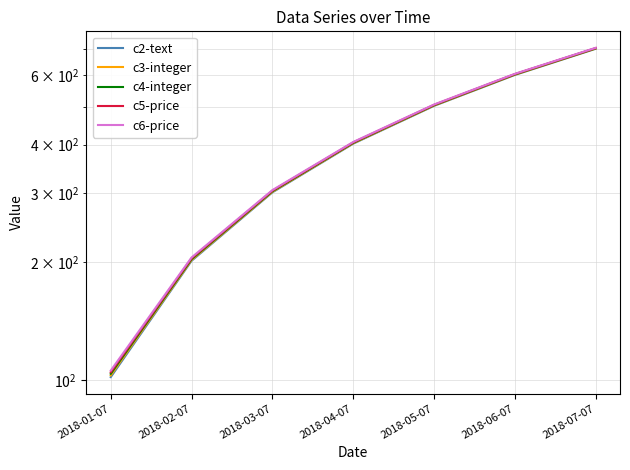

Rank the series by their average value, from highest to lowest.

c6-price, c5-price, c4-integer, c3-integer, c2-text